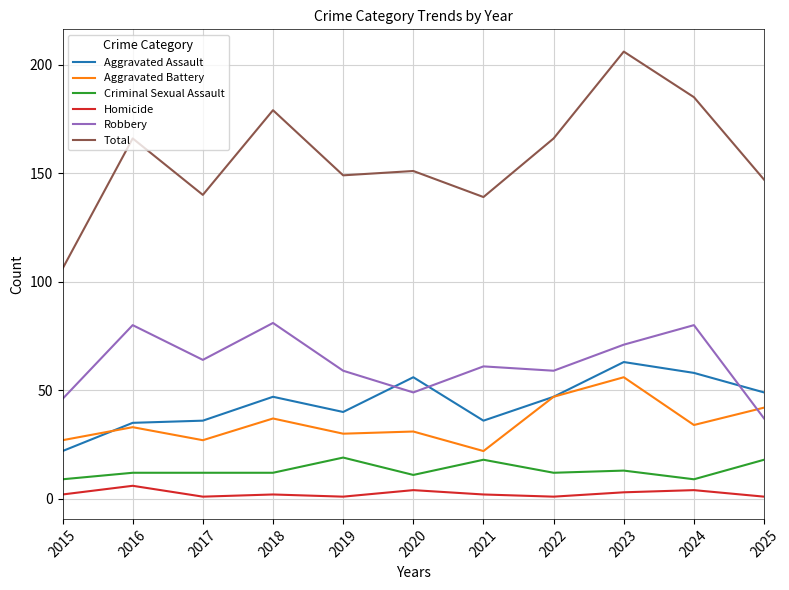

Where is the first local minimum for Robbery?

2017